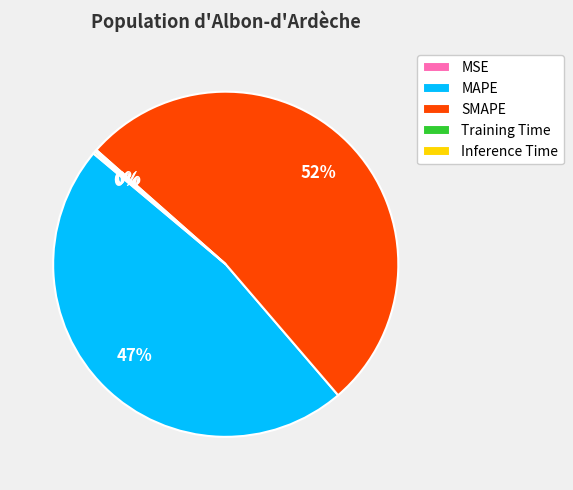

To the nearest percent, what percentage of the pie is MAPE?

47%